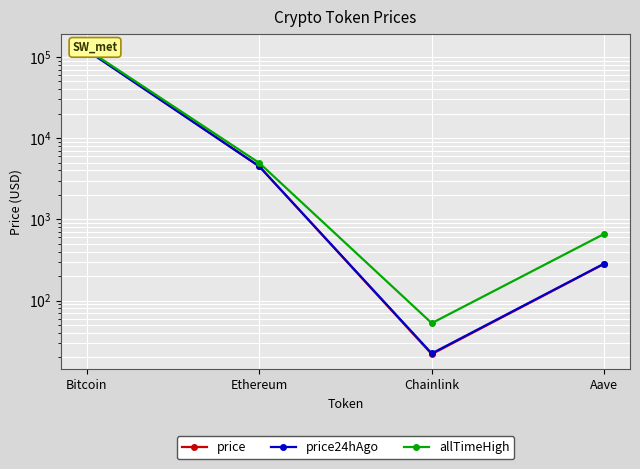

Which category has the lowest value across all series?

Chainlink